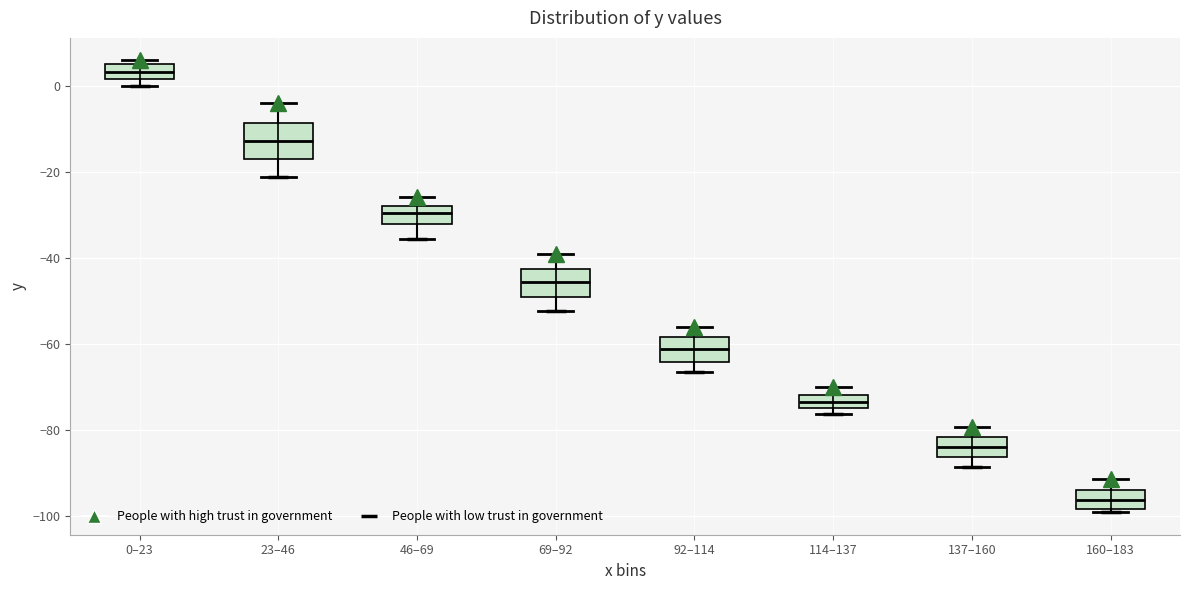

Which box's median line is the highest?

0–23